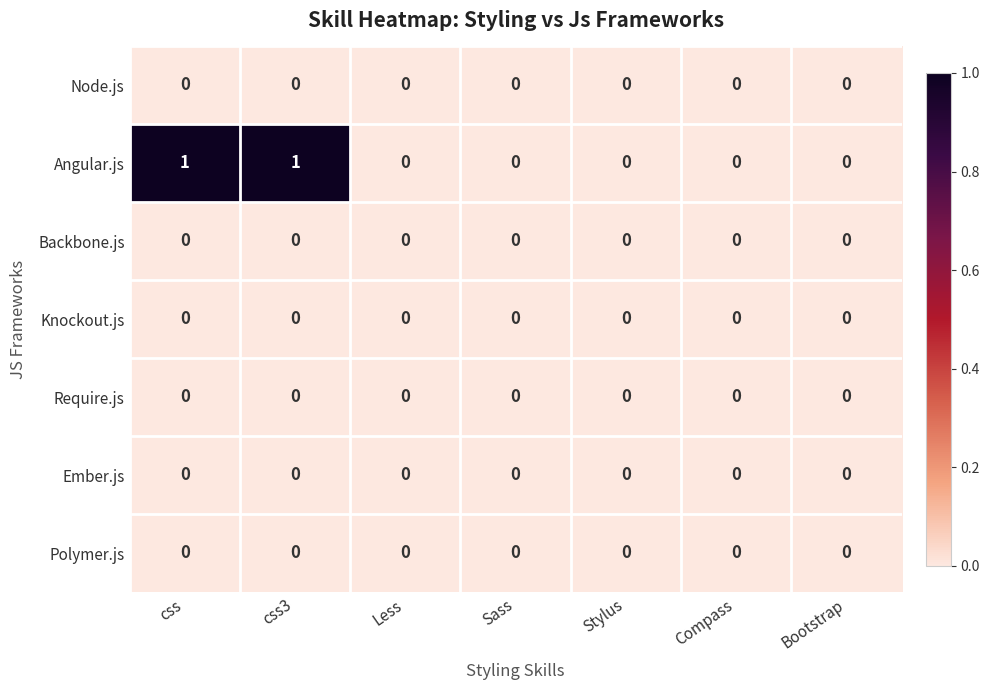

Between css3 and Stylus, which series saw the biggest shift?

Angular.js